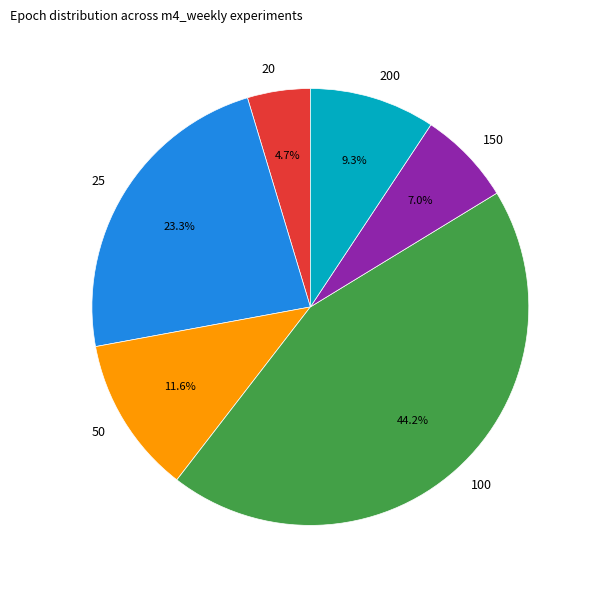

Is there a majority slice in this chart?

No